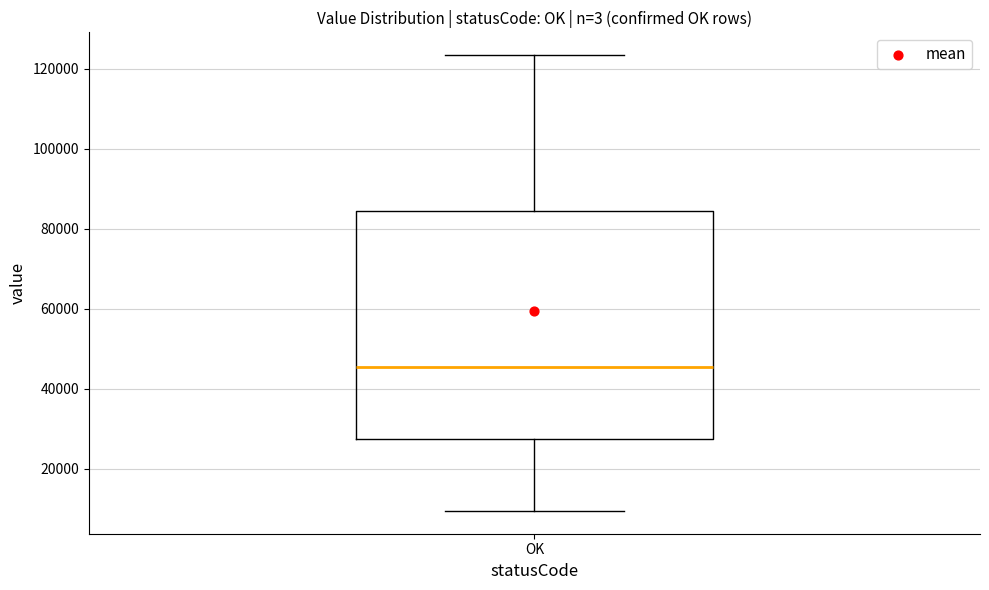

Where is the upper edge of the box for OK on the y-axis? The values are not printed on the chart, so give them approximately, as read against the axis.

84000